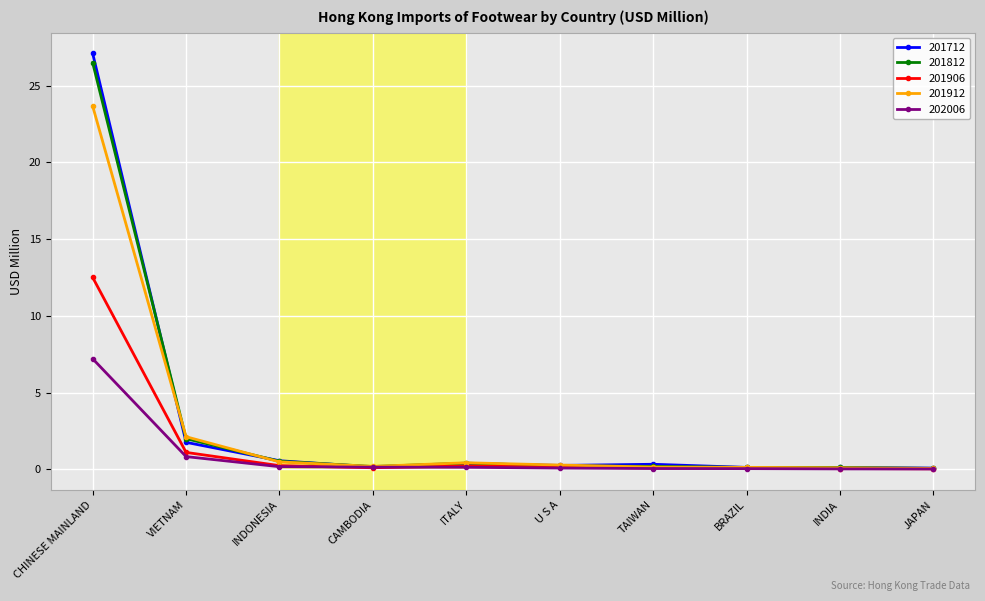

What are all the series names shown in the legend?

201712, 201812, 201906, 201912, 202006